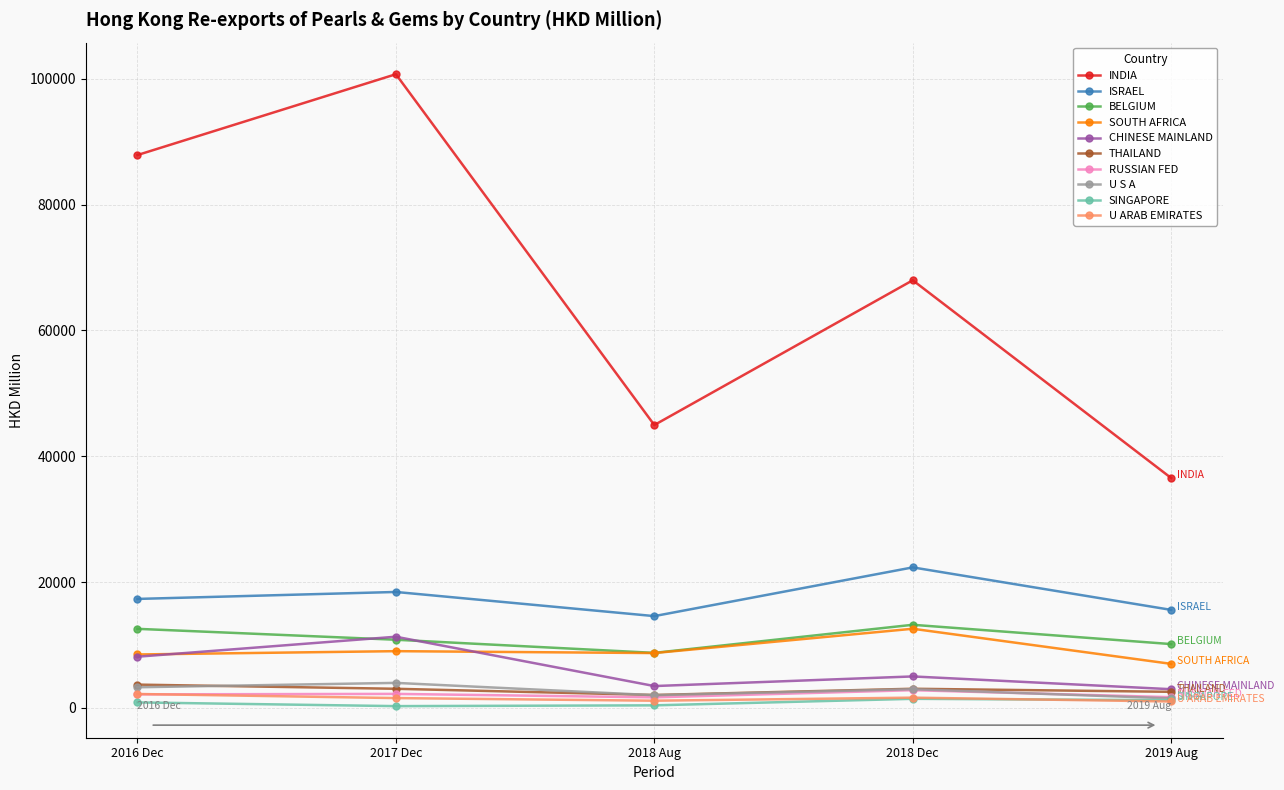

Is this an area chart (filled region under the line)?

No